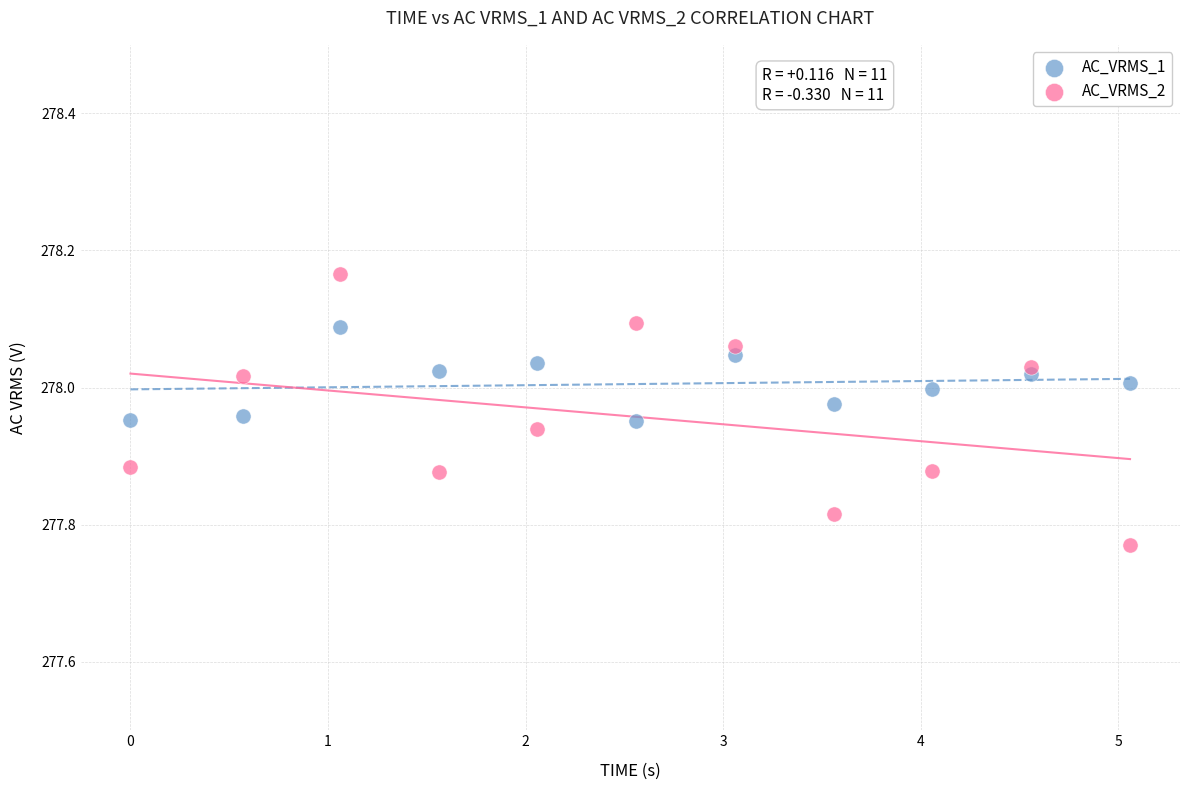

Which series has the widest spread of Y values?

AC_VRMS_2